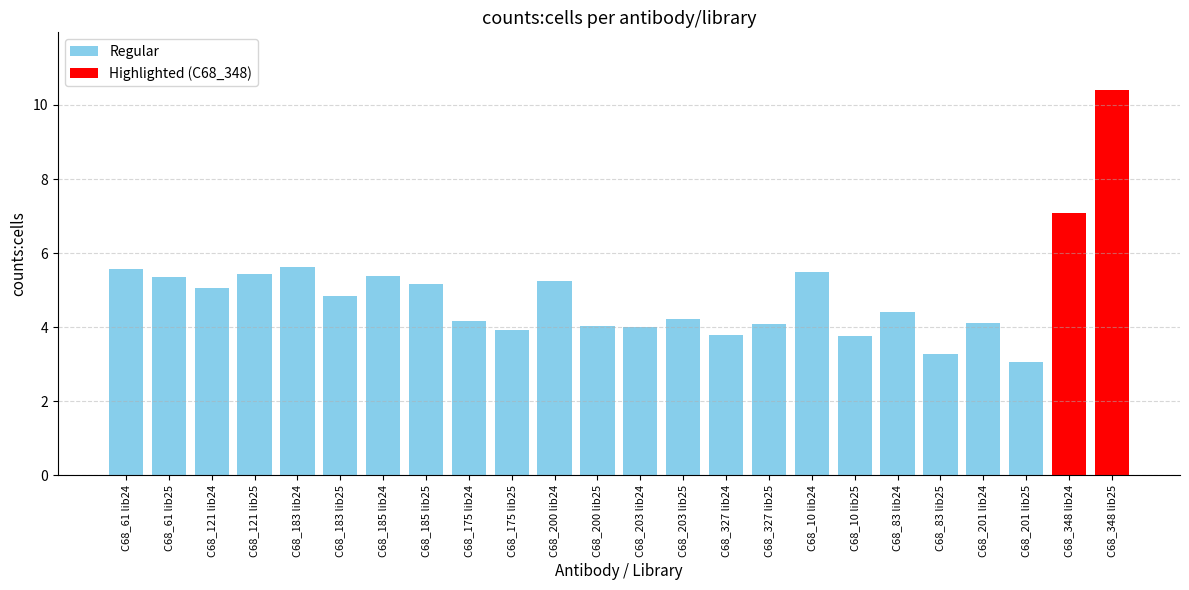

What is the smallest value displayed?

3.1